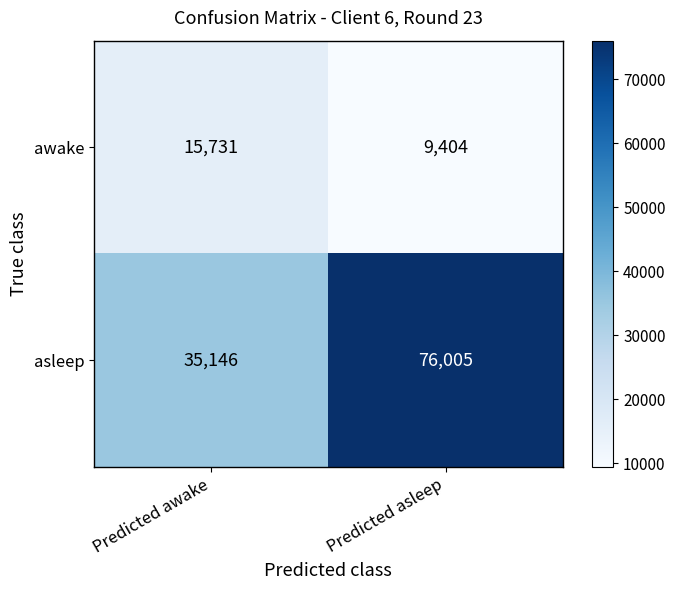

Where is awake nearest to the value 12567?

Predicted asleep